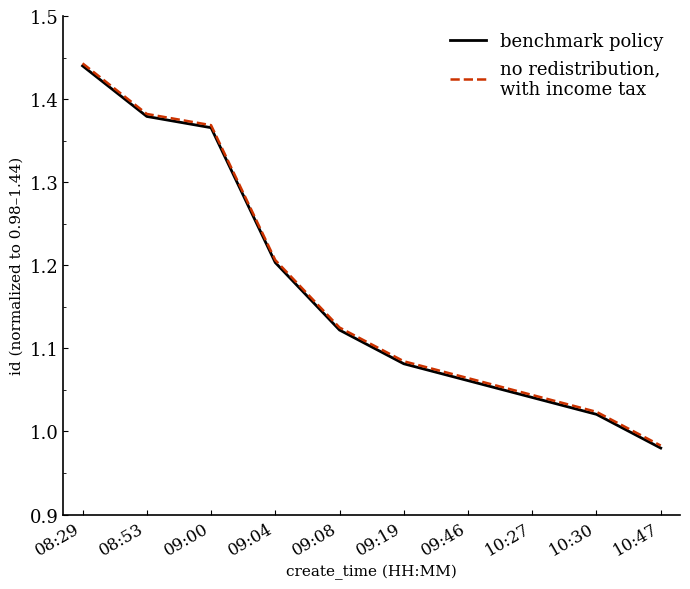

At which category does the chart reach its peak across all series?

08:29